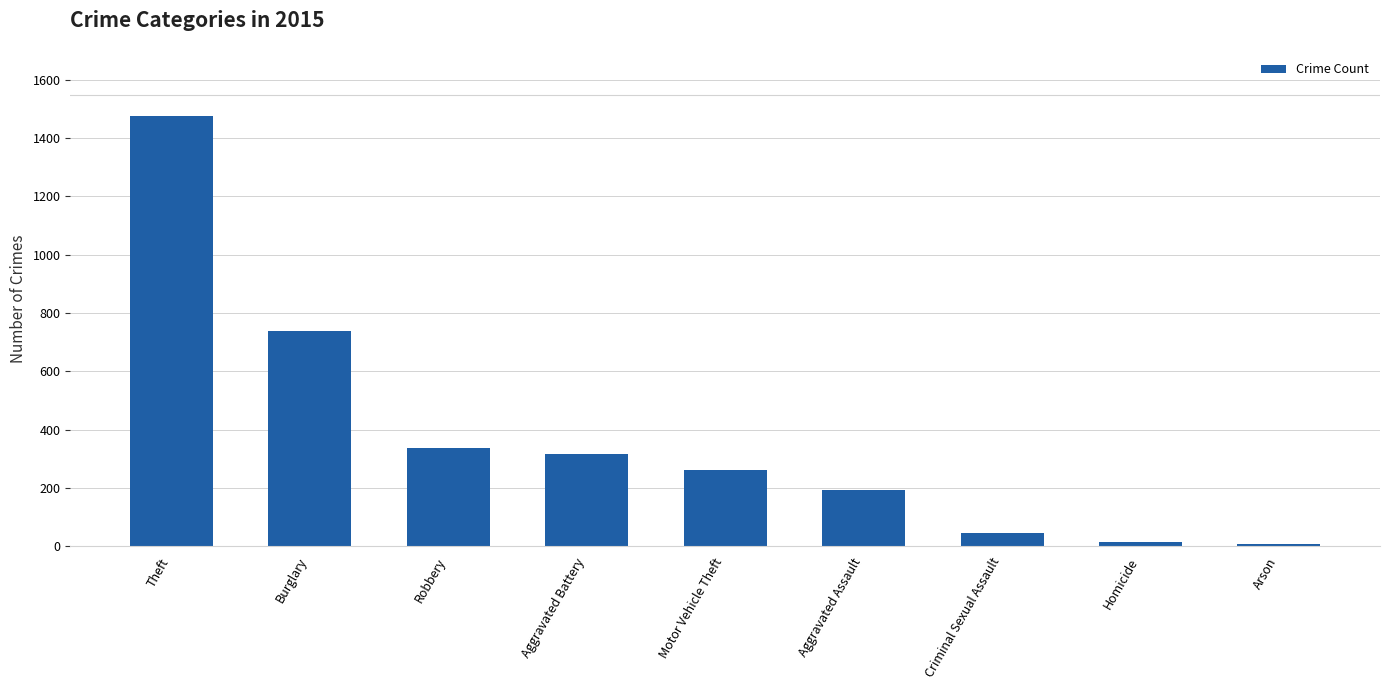

What is the difference between the maximum and second lowest values?

1459